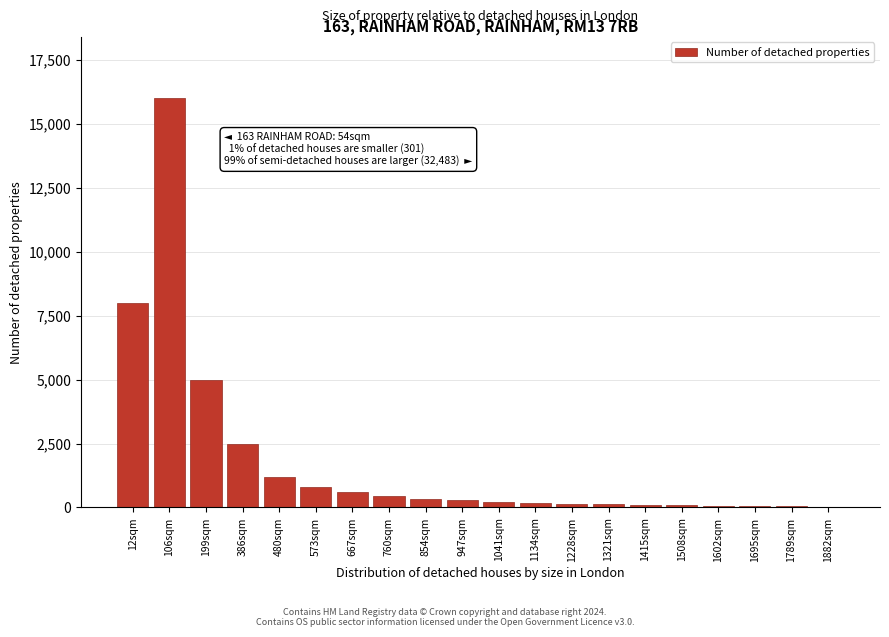

Which has a higher value, 106sqm or 12sqm?

106sqm